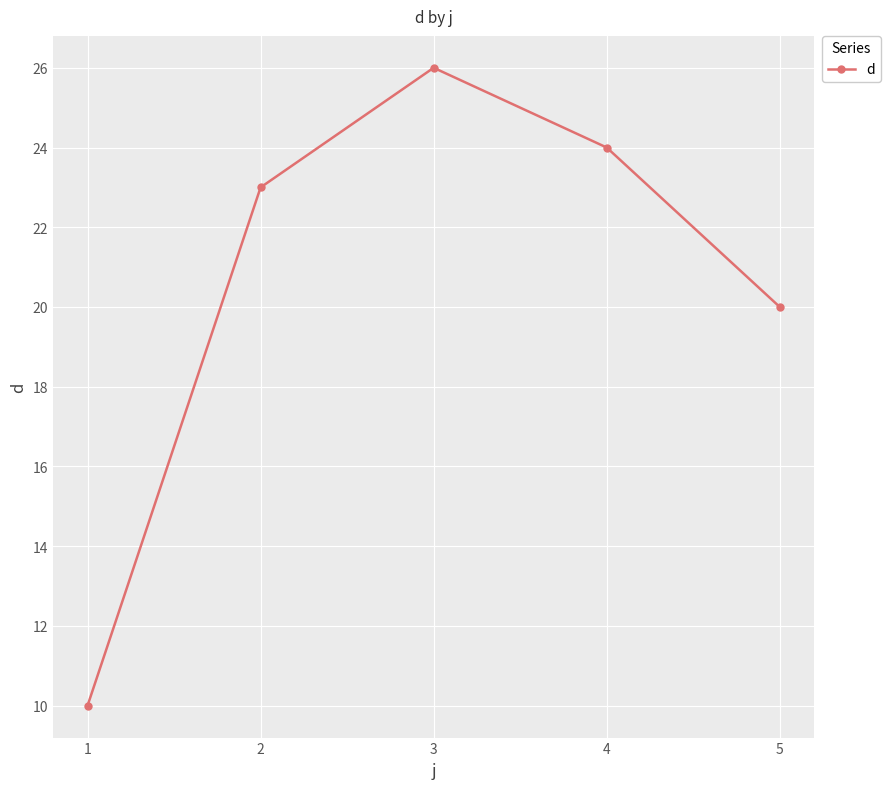

How many data points are less than 23?

2